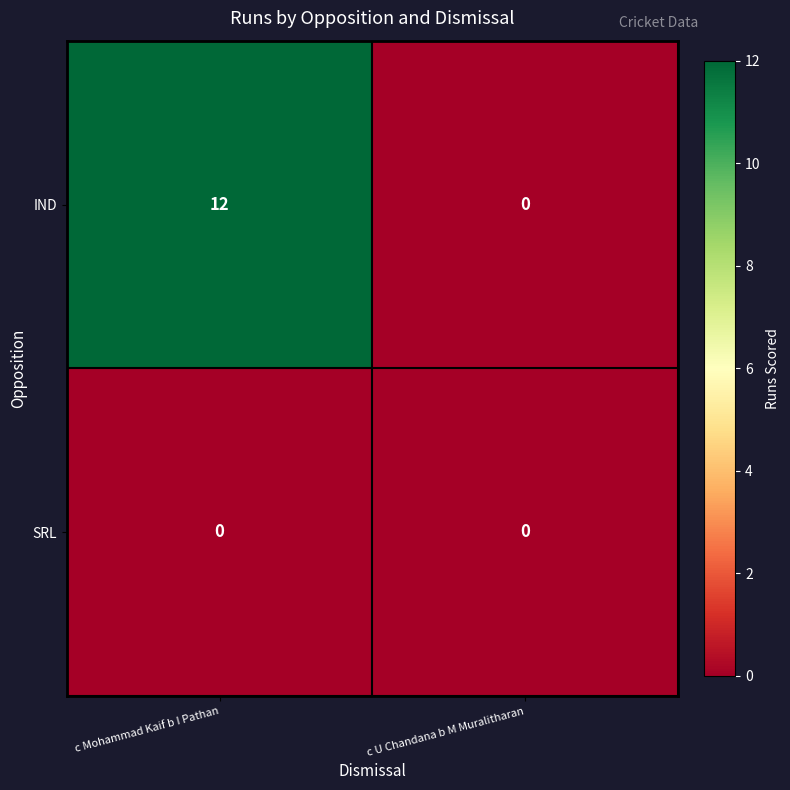

Count the number of data series in this chart.

2